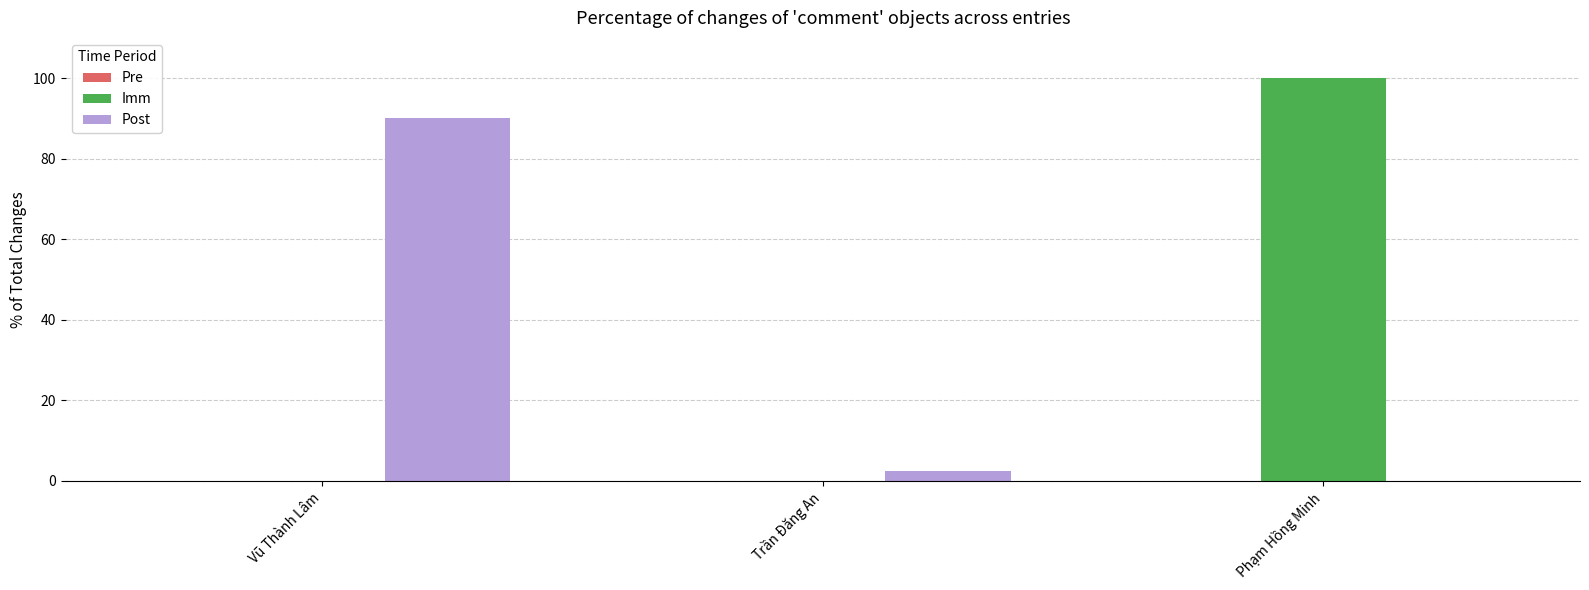

The Imm series shows 0.0 at Trần Đăng An. True or false?

True